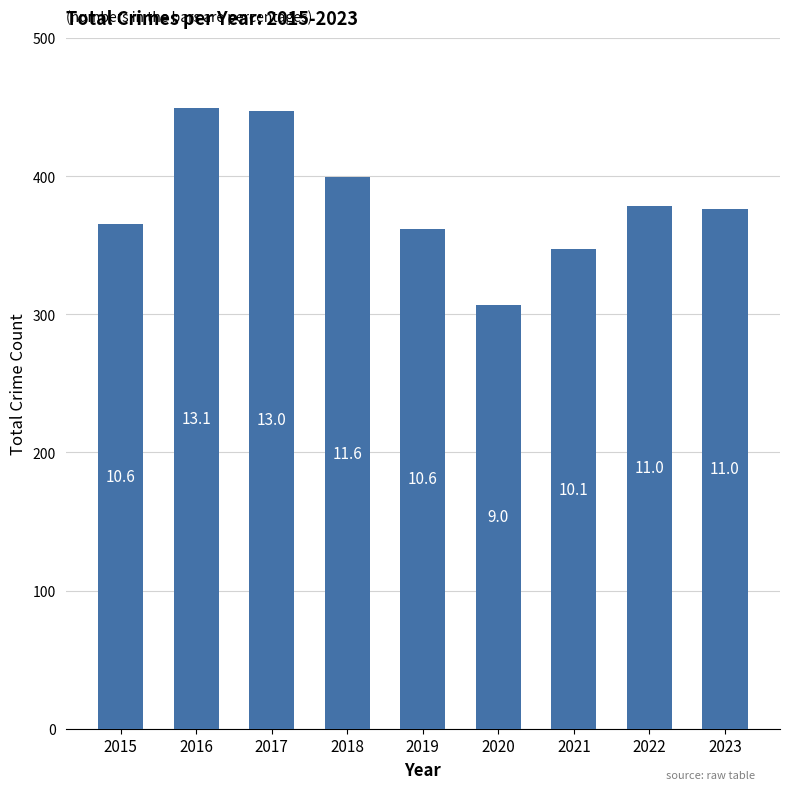

How many bars are there in total?

9